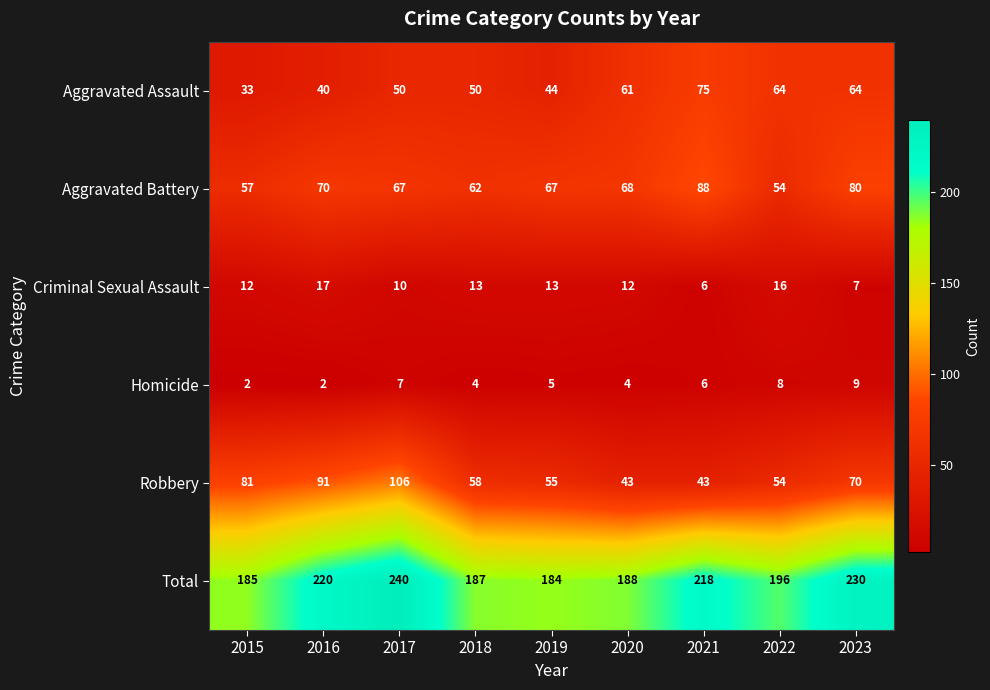

Which series has the largest total across all categories?

Total